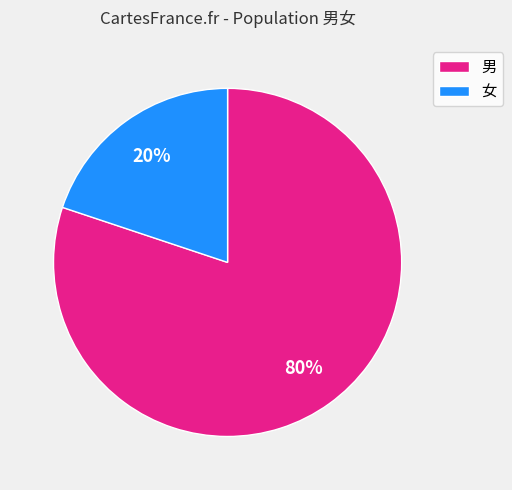

Which slice is the smallest?

女